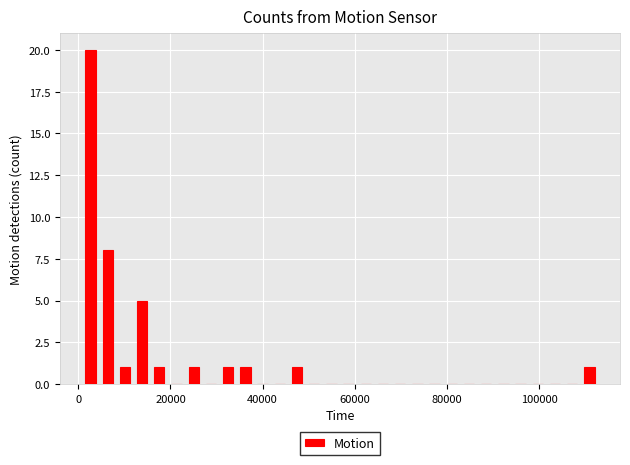

Read against the x-axis, roughly where is the centre of the tallest bar?

2000